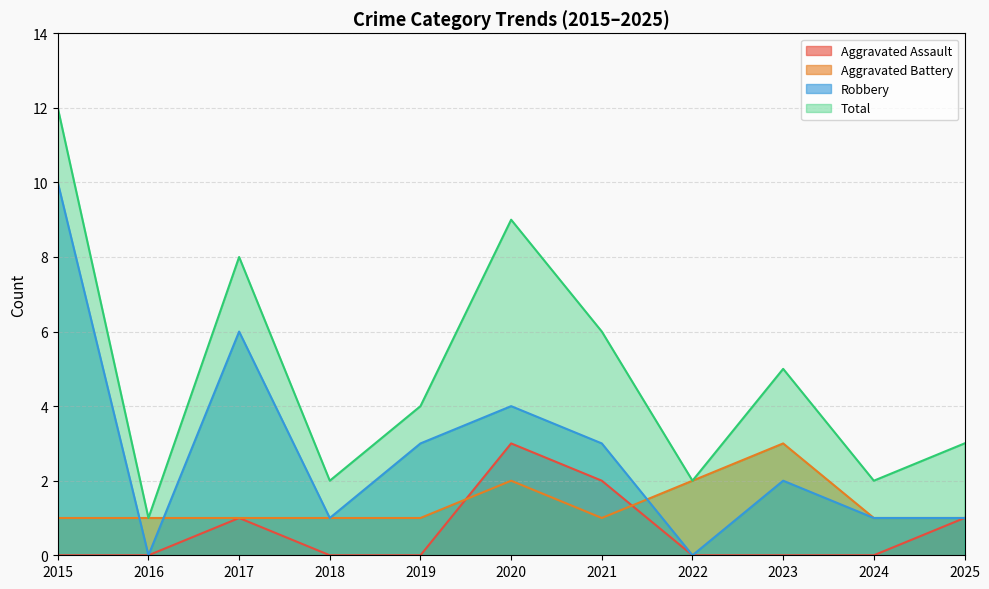

Where is Total nearest to the value 6?

2021